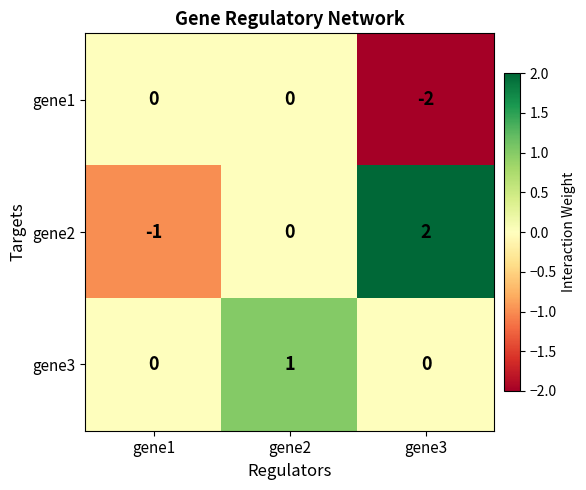

At how many categories does at least one series exceed -1?

3